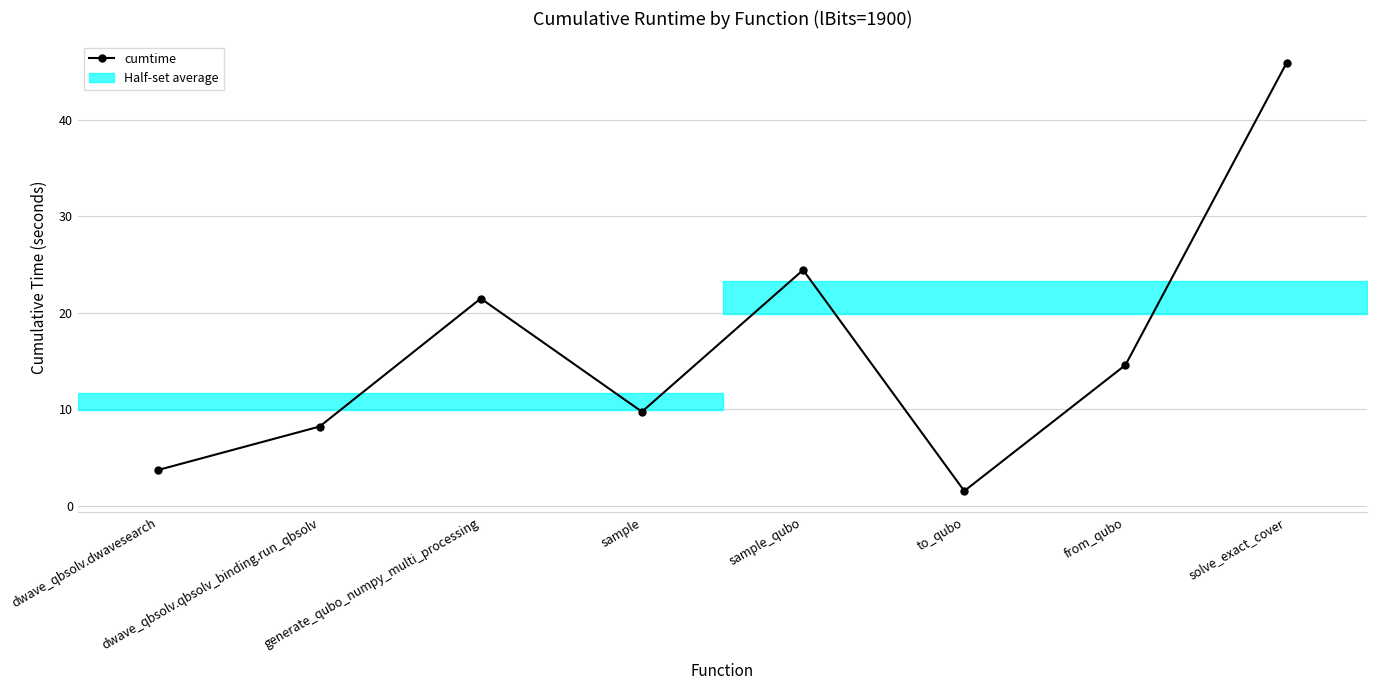

What is the ratio of the value at sample_qubo to the value at dwave_qbsolv.dwavesearch?

6.6